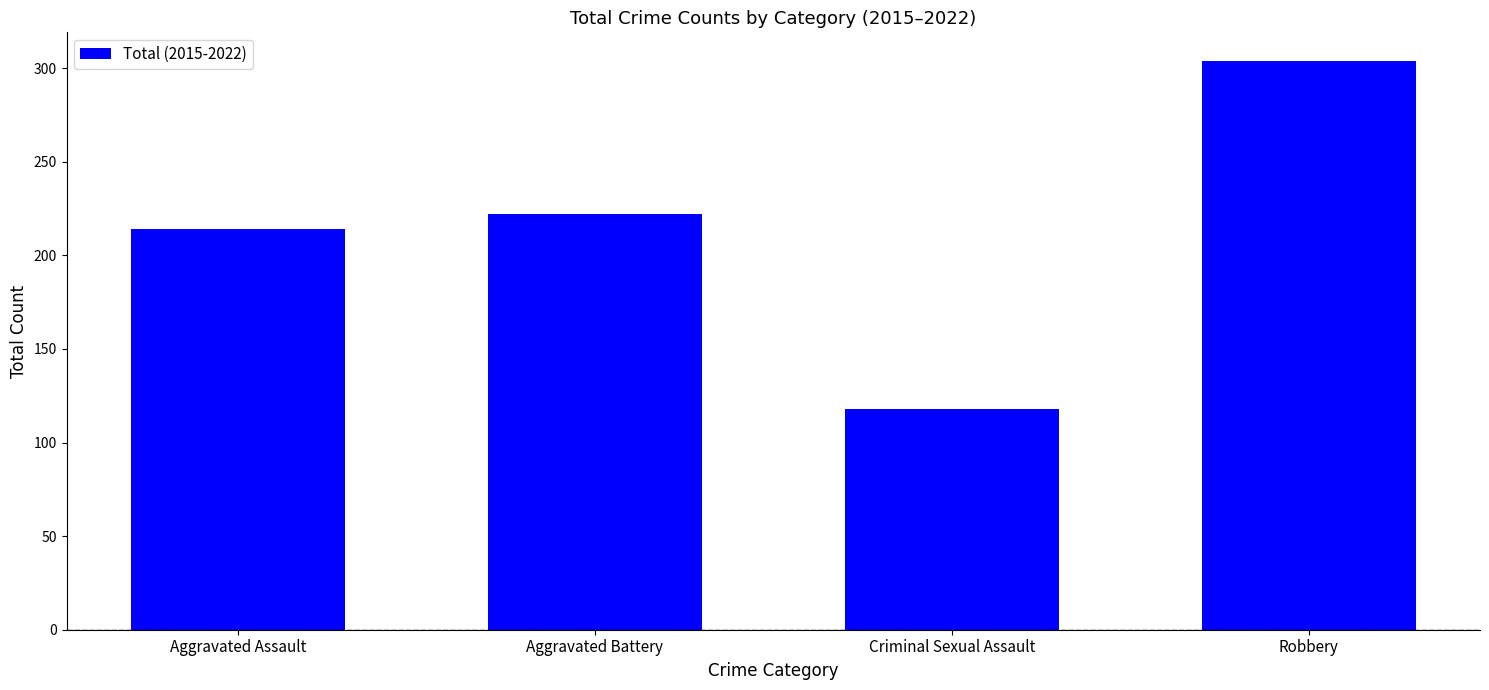

What is the sum of all values?

858